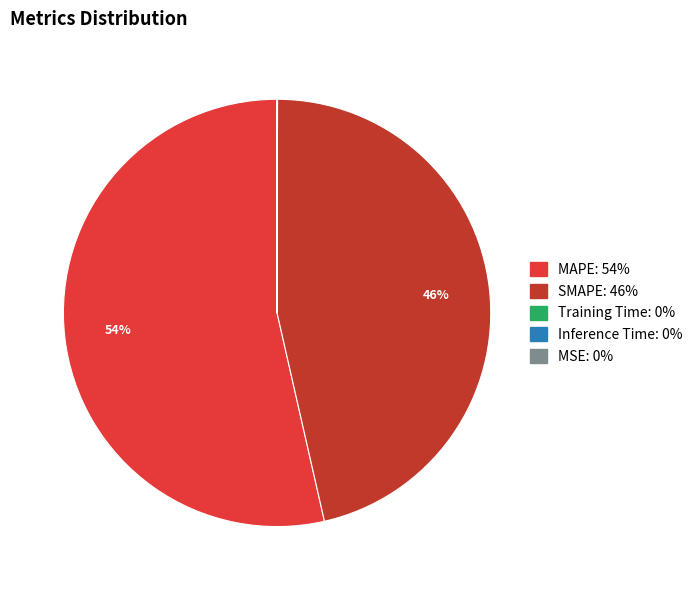

Which slice represents more than half of the pie?

MAPE